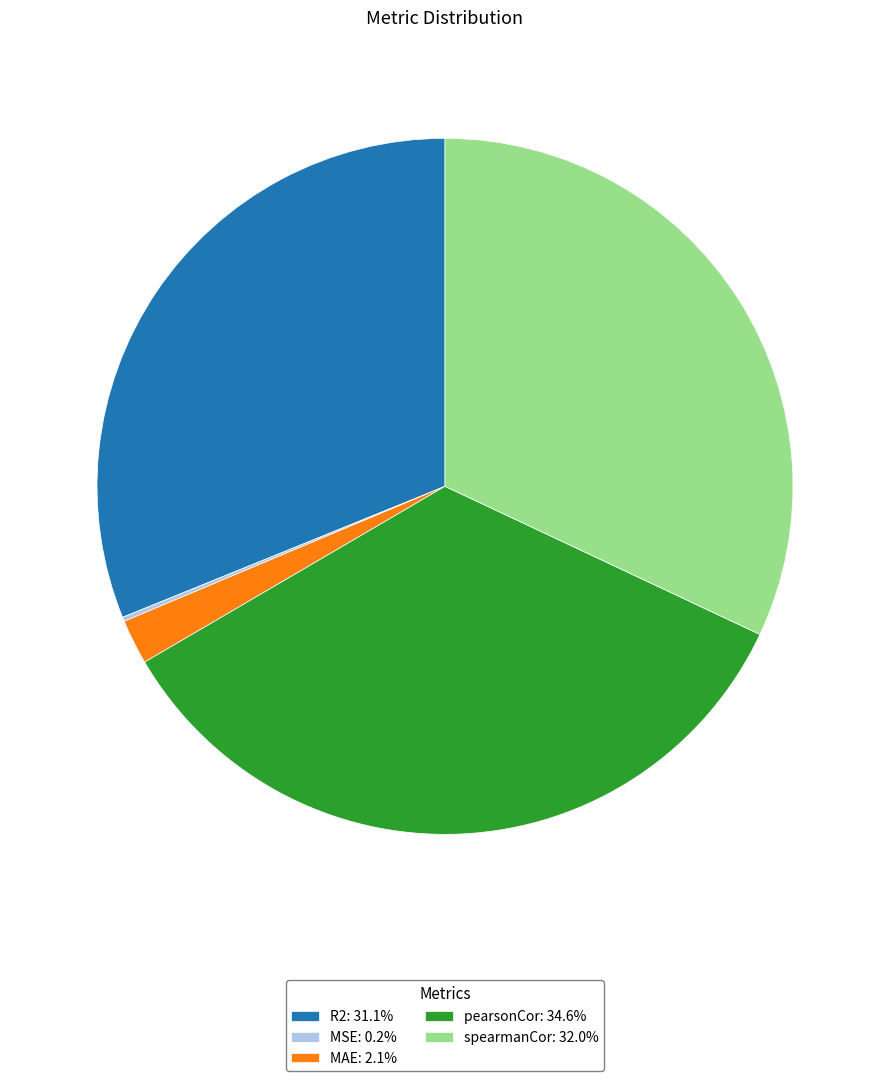

Does R2: 31.1% represent more than half of the total?

No